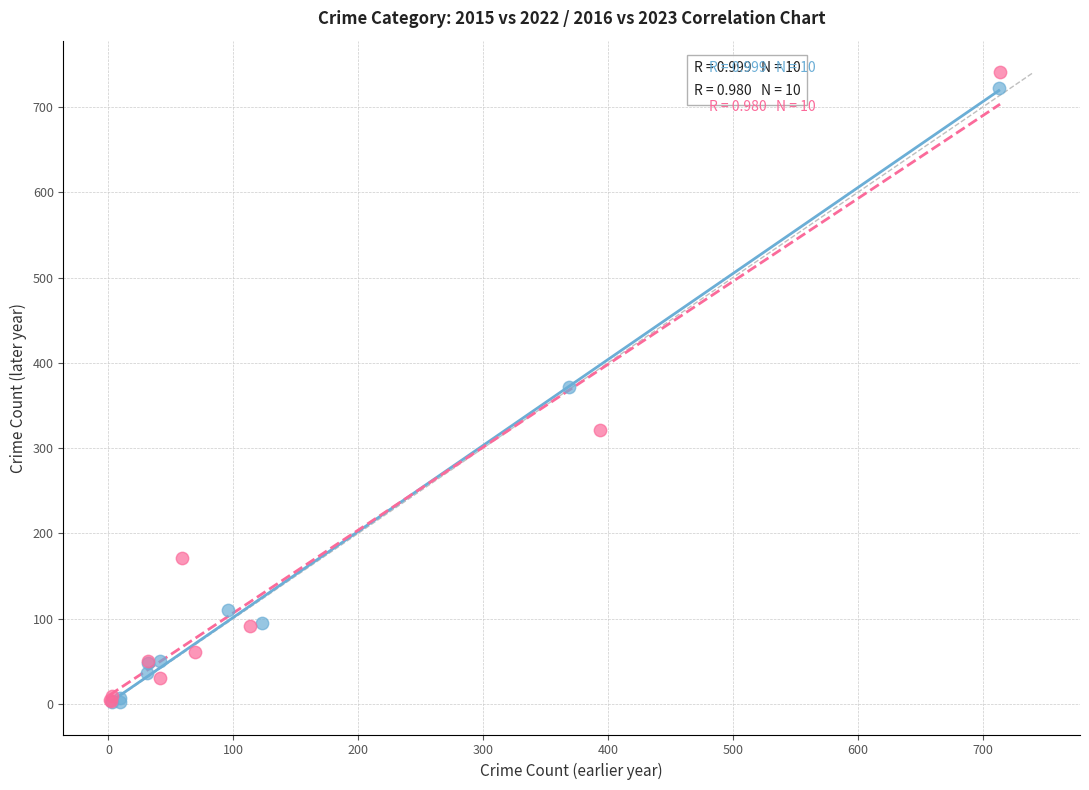

Which series has the largest Y range (max minus min)?

2016 vs 2023